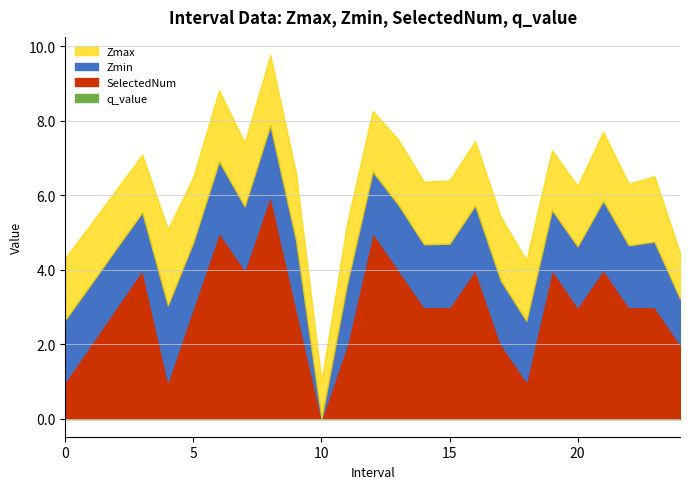

Reading left to right, list all the values displayed in this chart.

Zmax: 1.7	1.6	1.6	1.5	2.0	1.7	1.9	1.7	1.9	1.8	1.0	1.6	1.6	1.7	1.7	1.7	1.7	1.7	1.6	1.6	1.6	1.9	1.7	1.8	1.2
Zmin: 1.7	1.6	1.6	1.5	2.0	1.7	1.9	1.7	1.9	1.8	0.0	1.6	1.6	1.7	1.7	1.7	1.7	1.7	1.6	1.6	1.6	1.9	1.7	1.8	1.2
SelectedNum: 1.0	2.0	3.0	4.0	1.0	3.0	5.0	4.0	6.0	3.0	0.0	2.0	5.0	4.0	3.0	3.0	4.0	2.0	1.0	4.0	3.0	4.0	3.0	3.0	2.0
q_value: 0.0	0.0	0.0	0.0	0.0	0.0	0.0	0.0	0.0	0.0	0.0	0.0	0.0	0.0	0.0	0.0	0.0	0.0	0.0	0.0	0.0	0.0	0.0	0.0	0.0